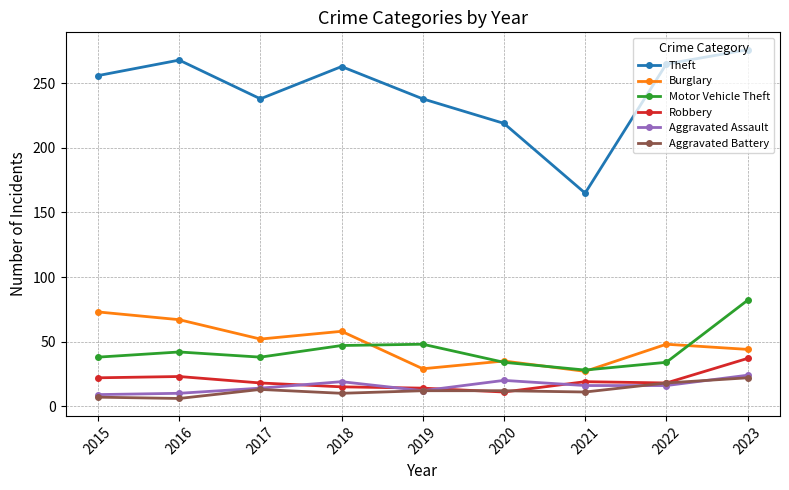

True or false: Aggravated Battery and Burglary intersect in this chart.

False